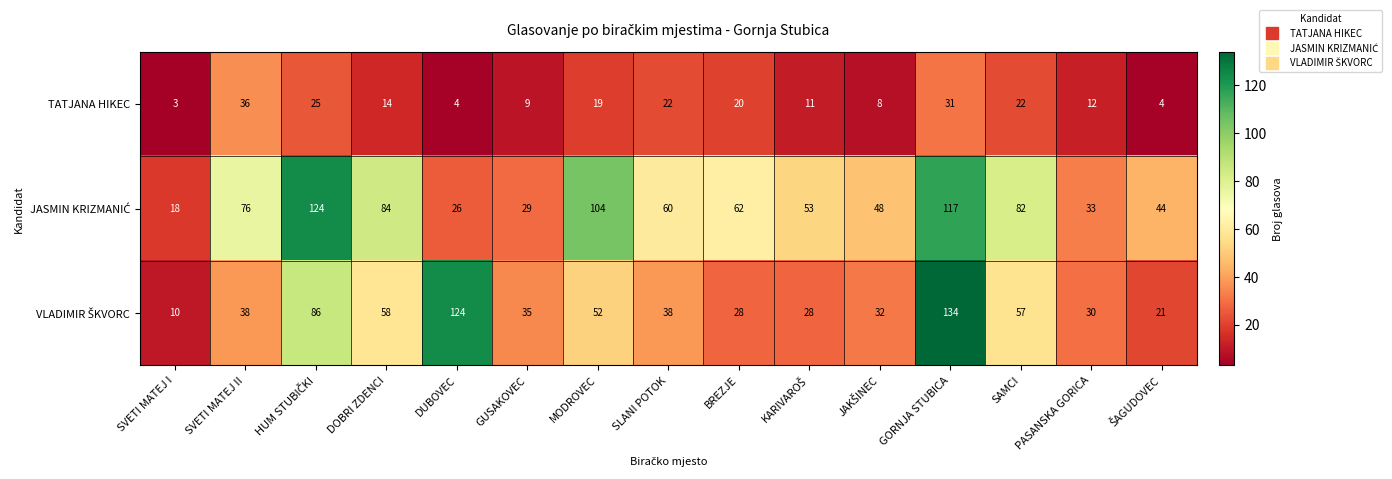

What is the spread (max minus min) of values at DOBRI ZDENCI?

70